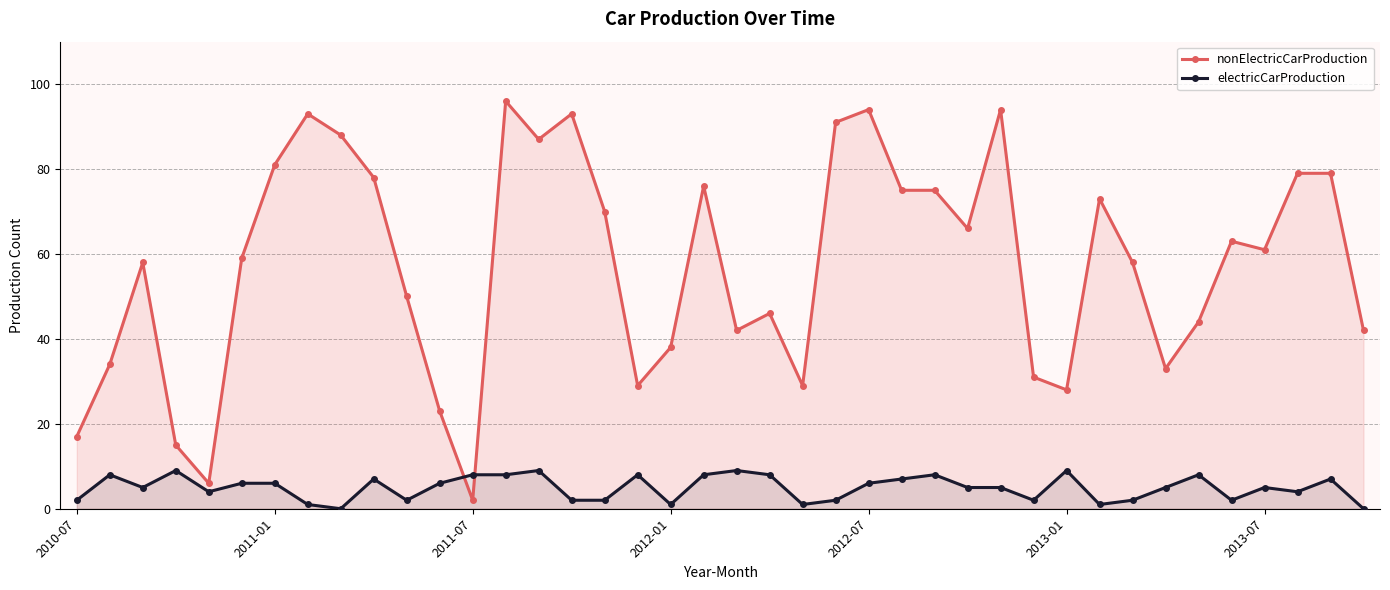

Which series changed the most between 2012-01 and 2013-07?

nonElectricCarProduction